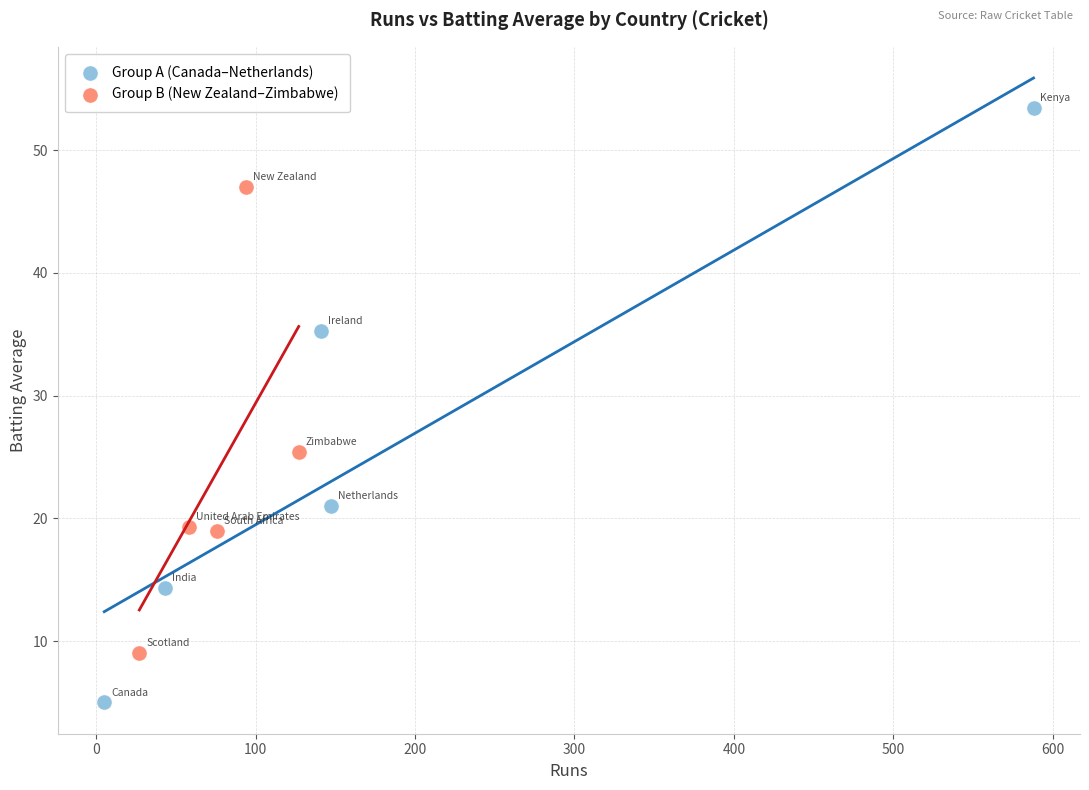

Which series has the widest spread of Y values?

Group A (Canada–Netherlands)